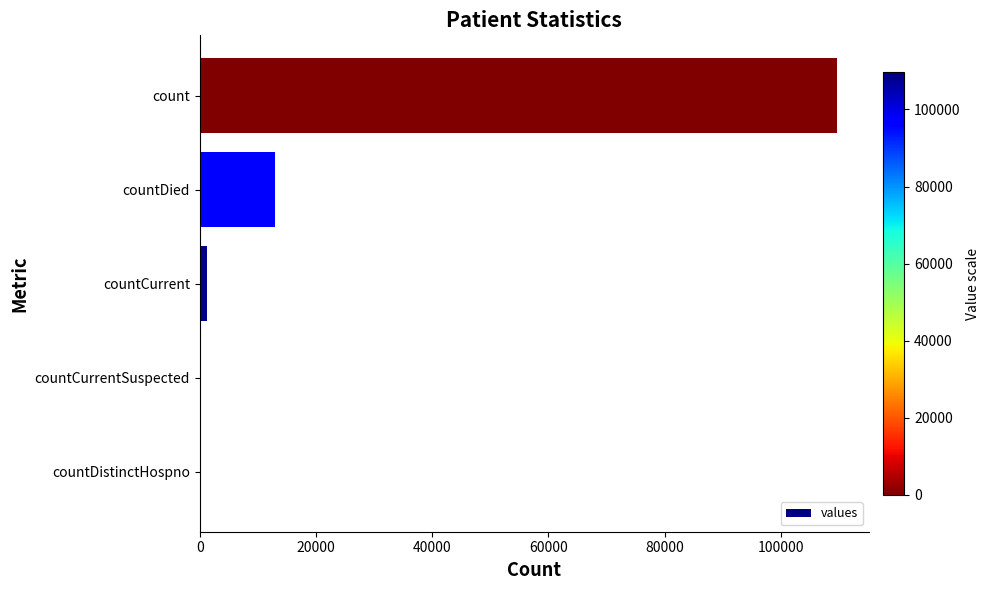

True or false: the data shows 0 at countCurrentSuspected.

True